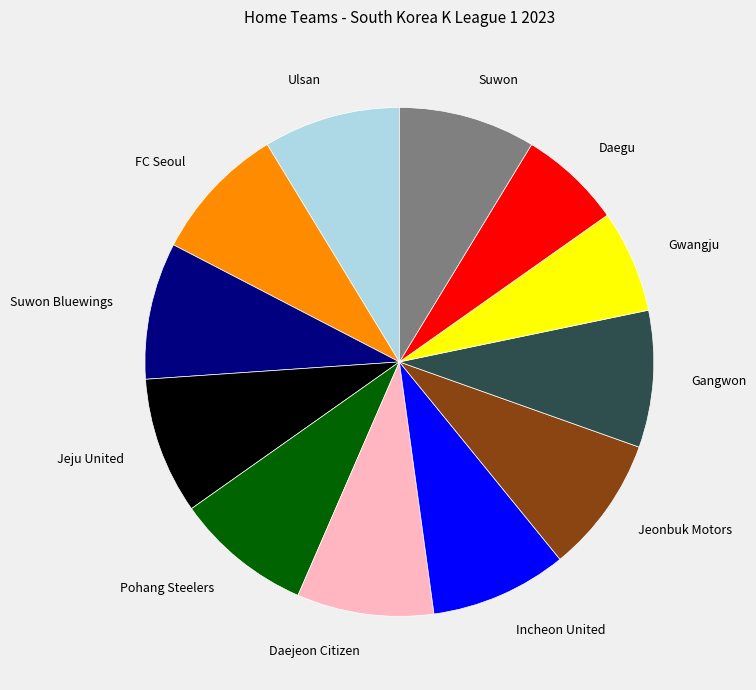

Does any single category account for the majority?

No